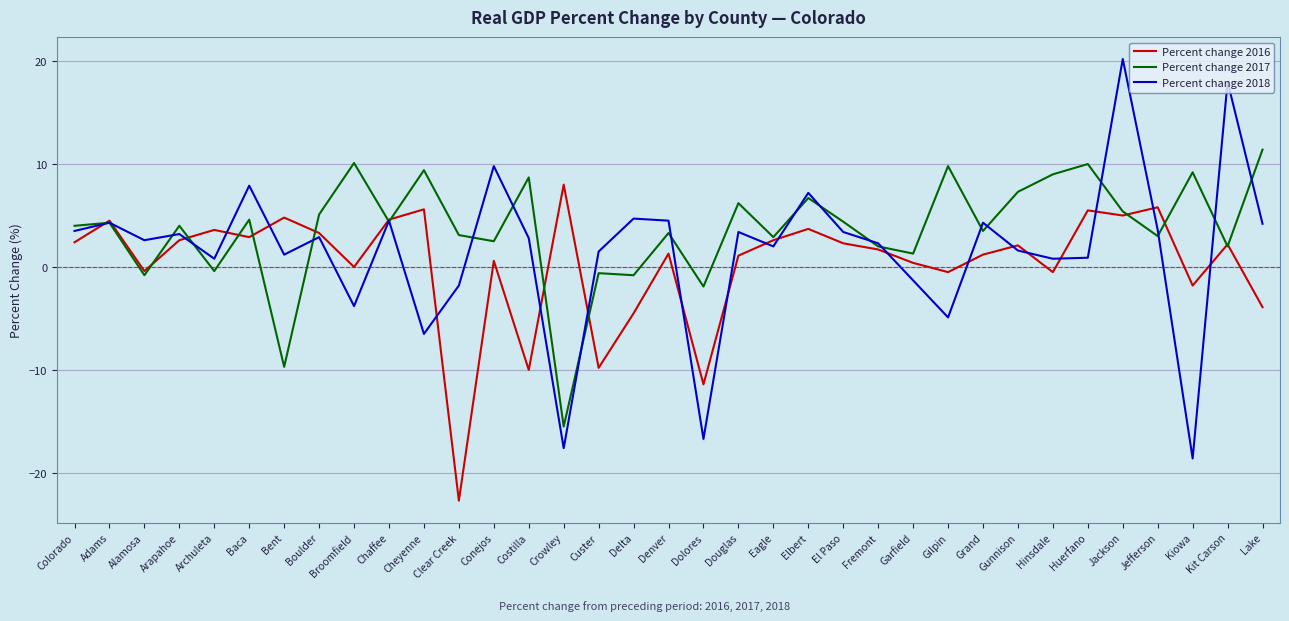

Which label corresponds to the largest value in the chart?

Jackson